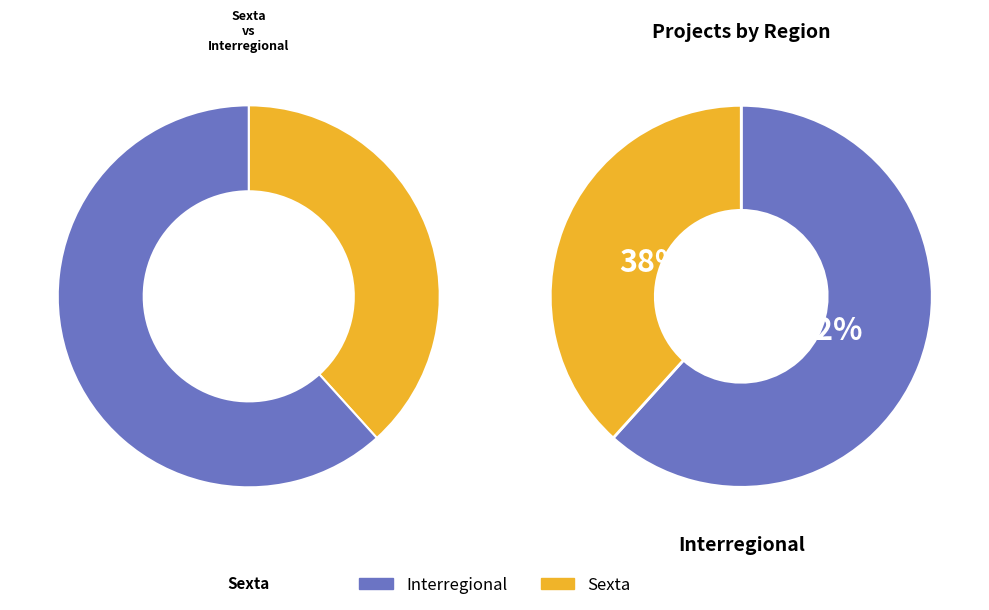

Which category accounts for the majority?

Interregional